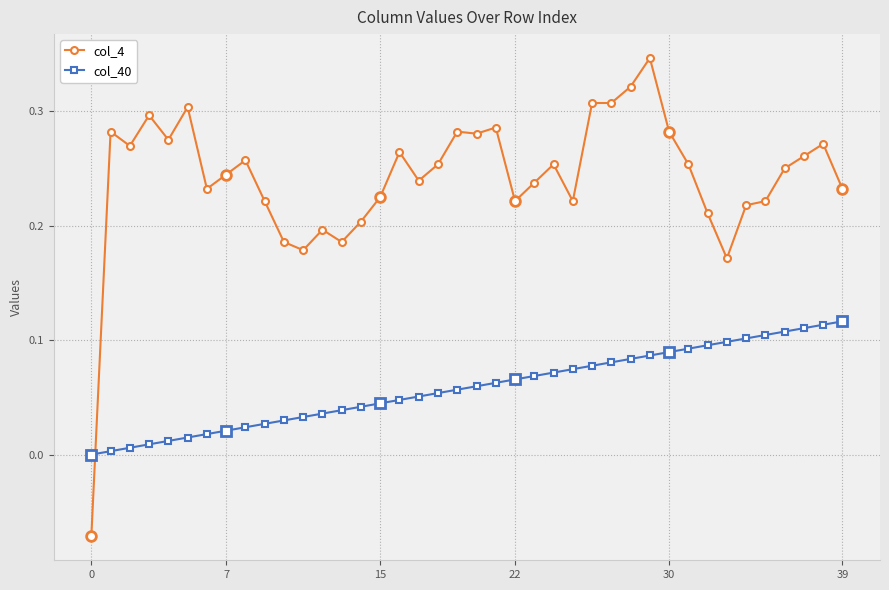

Is the value of col_40 at 13 greater than the value of col_4 at 0?

Yes